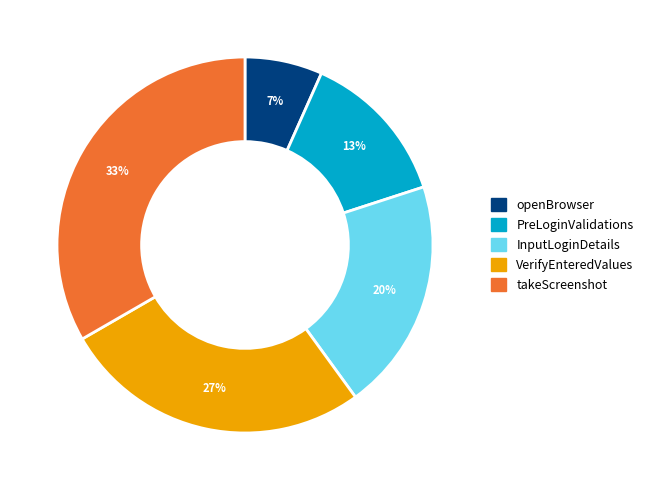

To the nearest percent, what percentage of the pie is VerifyEnteredValues?

27%